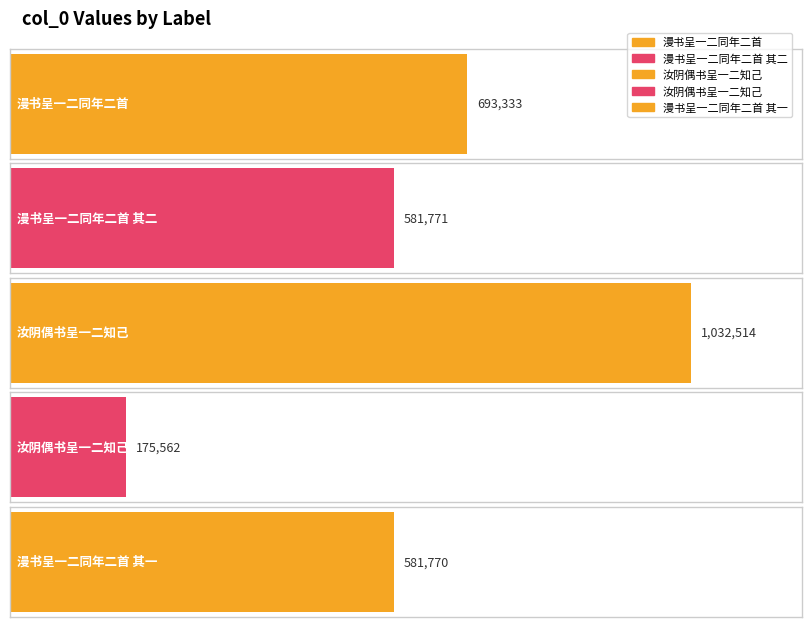

Which label corresponds to the largest value in the chart?

汝阴偶书呈一二知己